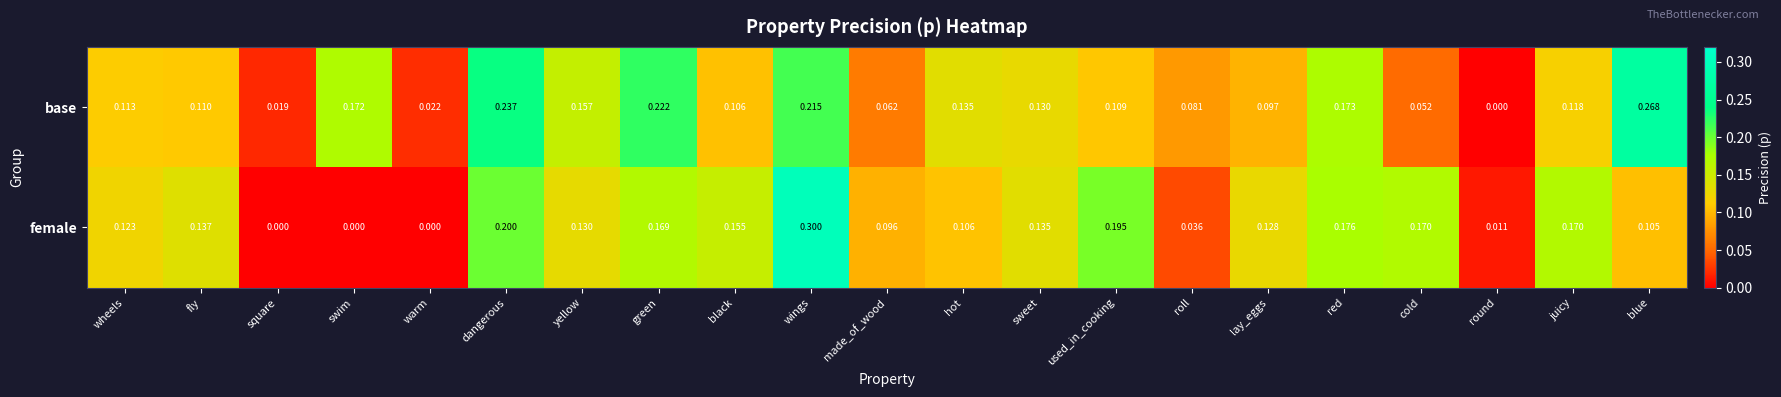

Between black and hot, which series saw the biggest shift?

female